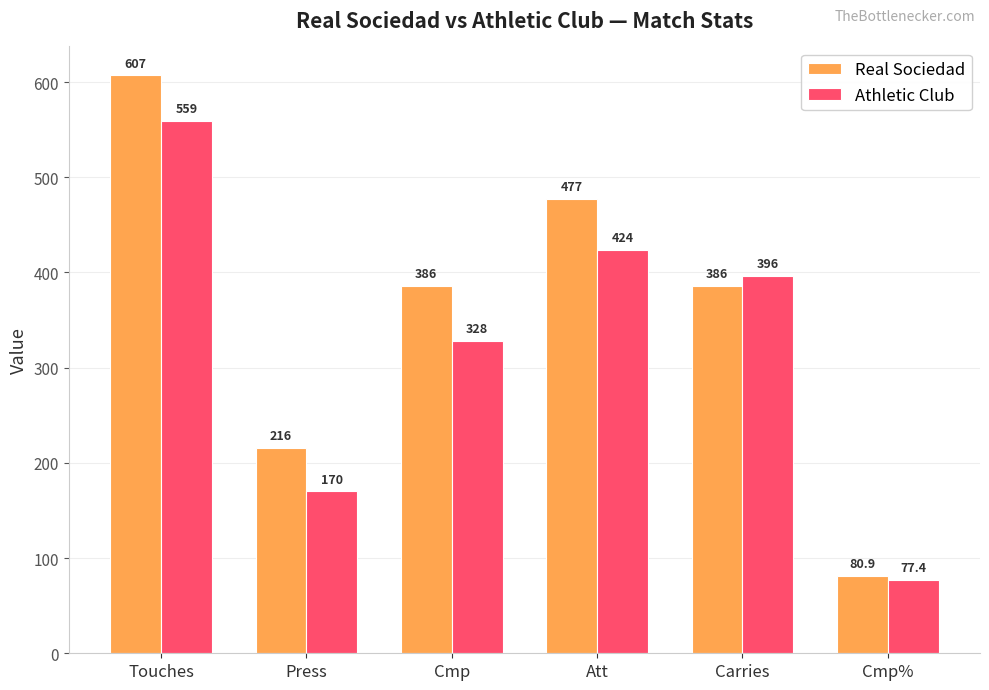

How many Real Sociedad values are between 216 and 477?

4